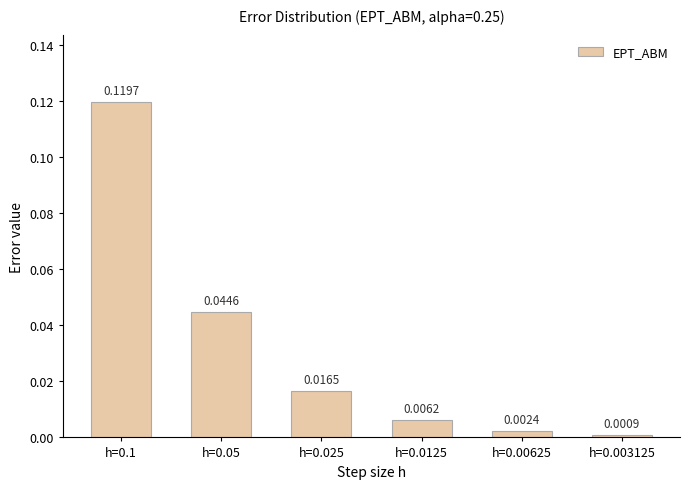

Rank the categories by value from lowest to highest.

h=0.003125, h=0.00625, h=0.0125, h=0.025, h=0.05, h=0.1